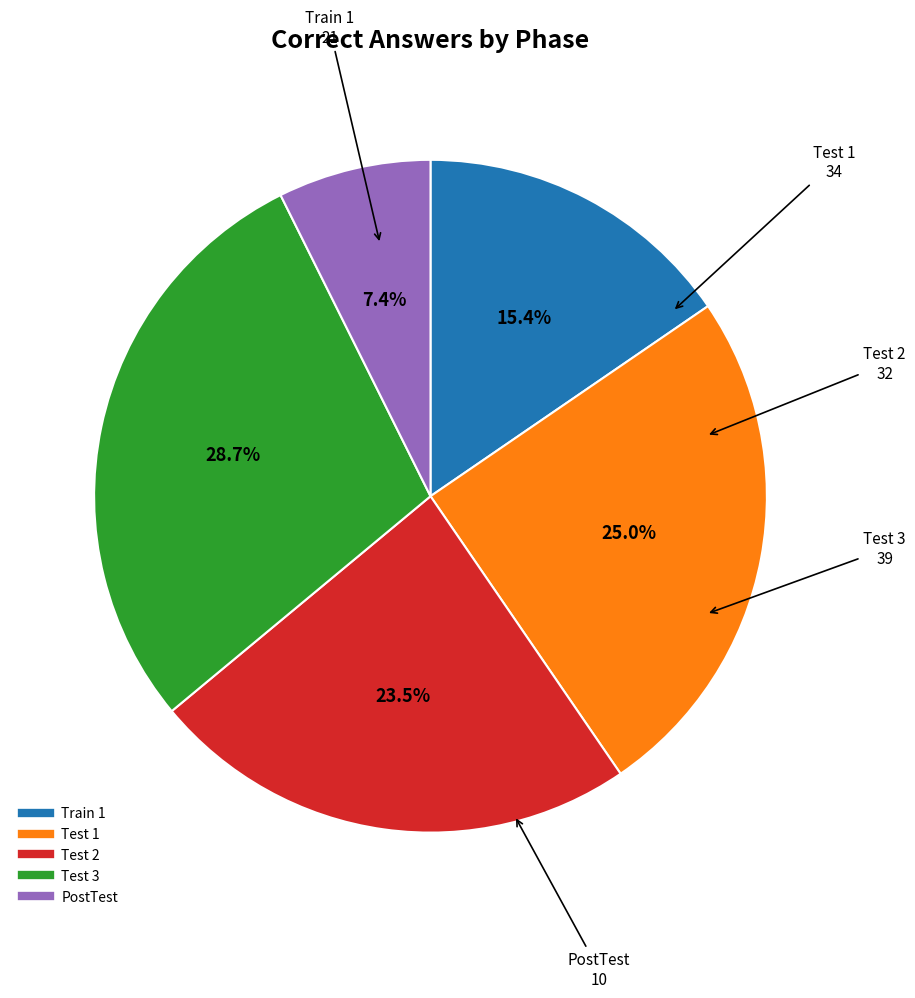

The Test 3 slice represents 29% of the pie. True or false?

True